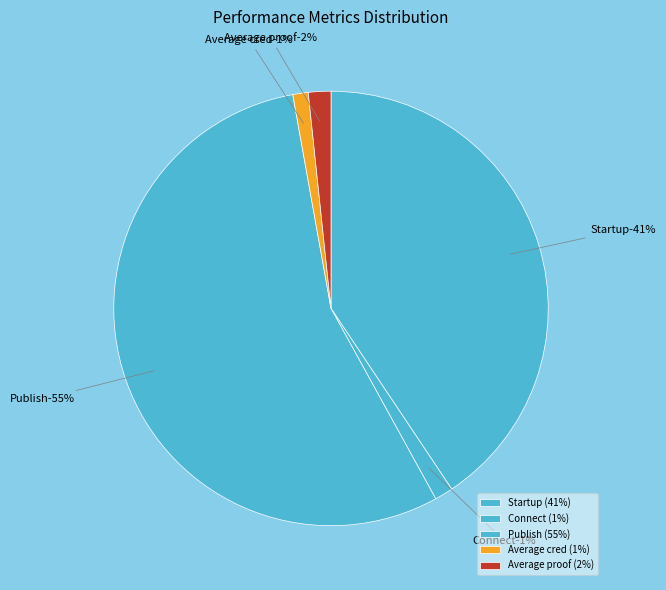

How many slices are in this pie chart?

5